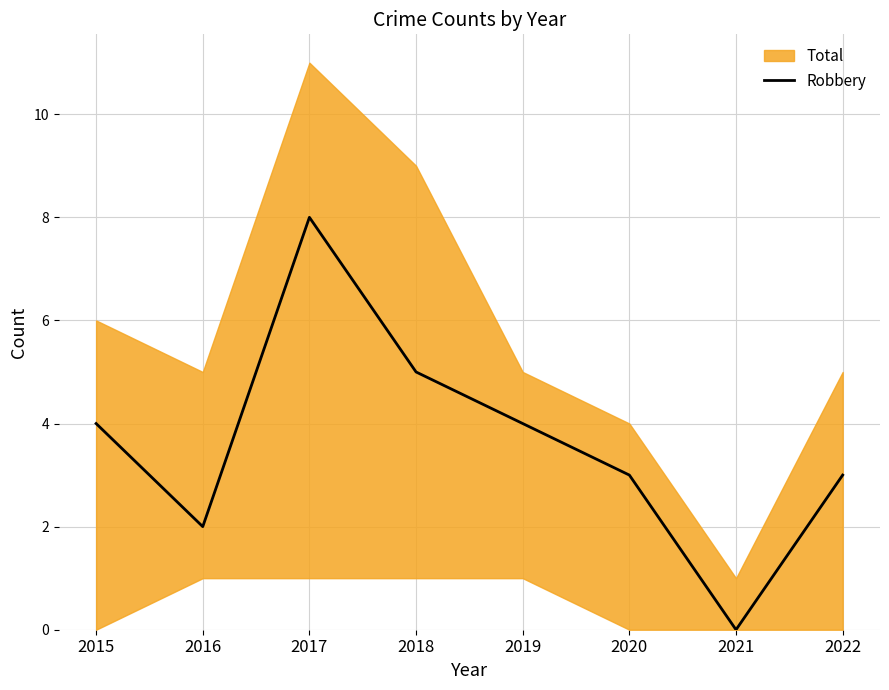

Reading left to right, list all the values displayed in this chart.

4	2	8	5	4	3	0	3